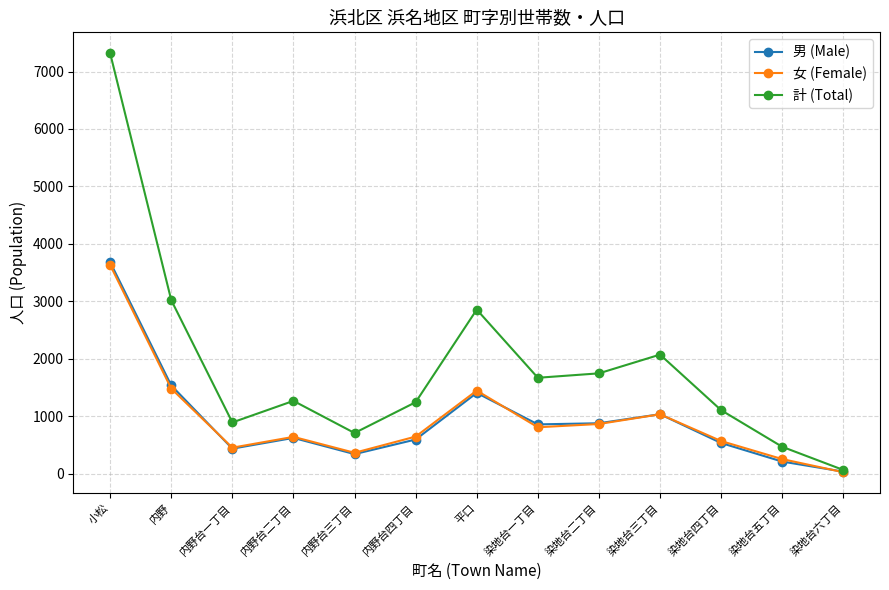

What is the label of the 12th point from the right?

内野